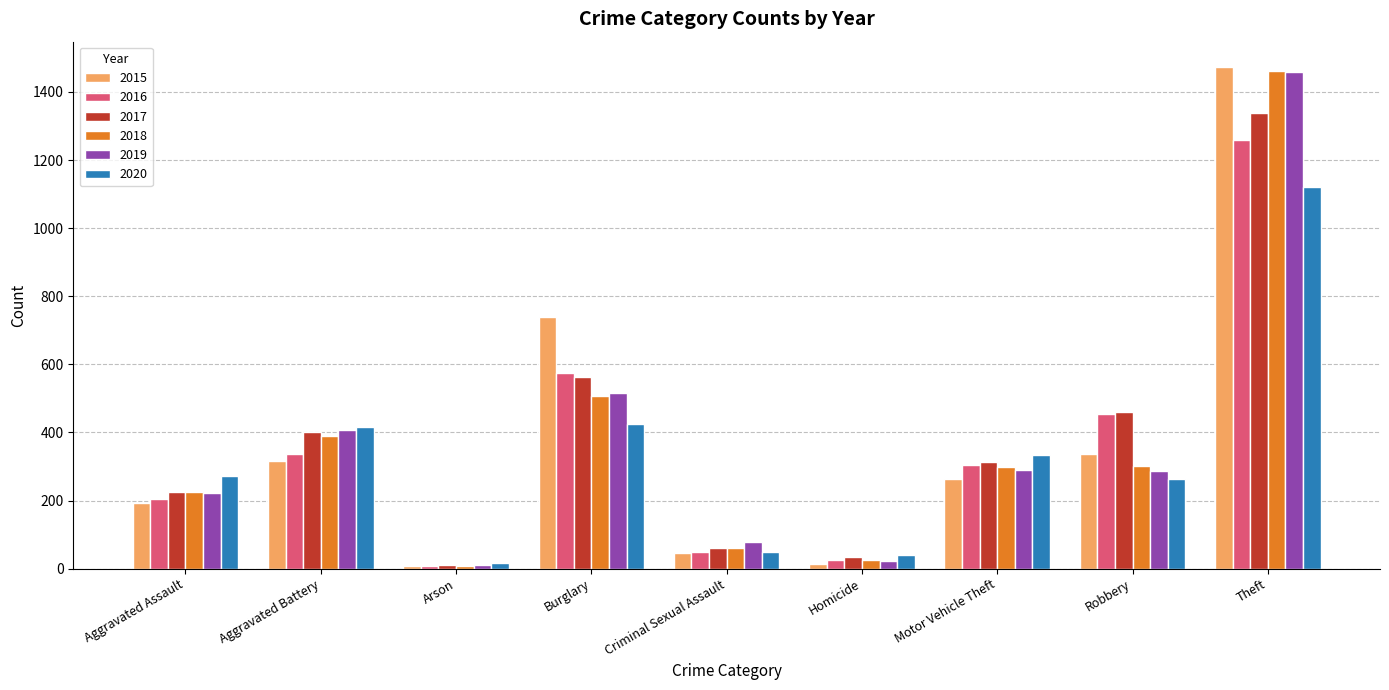

What is the total value across all series at Theft?

8112